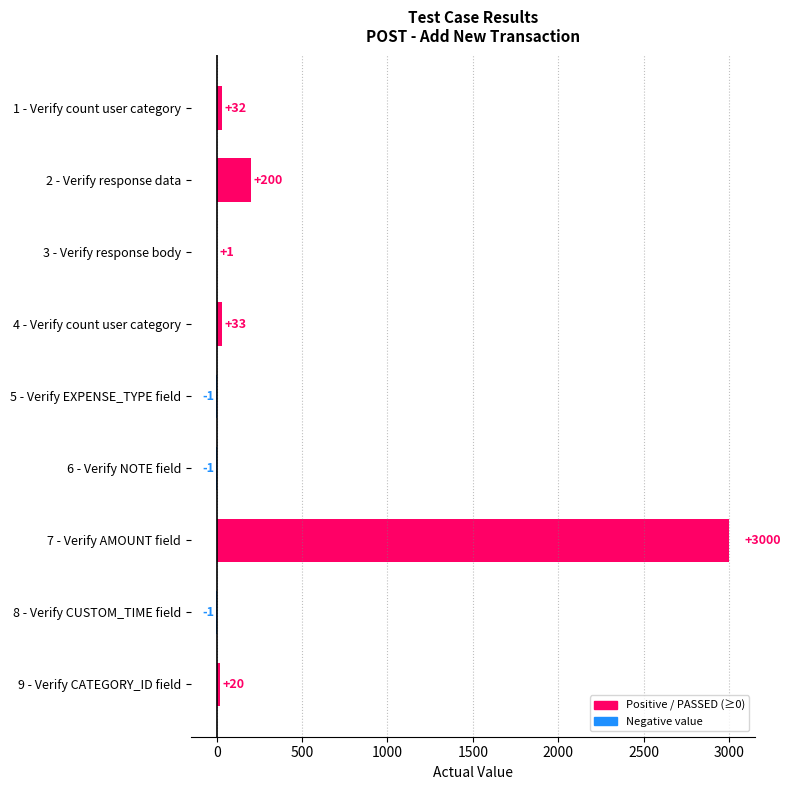

Are the bars horizontal?

Yes